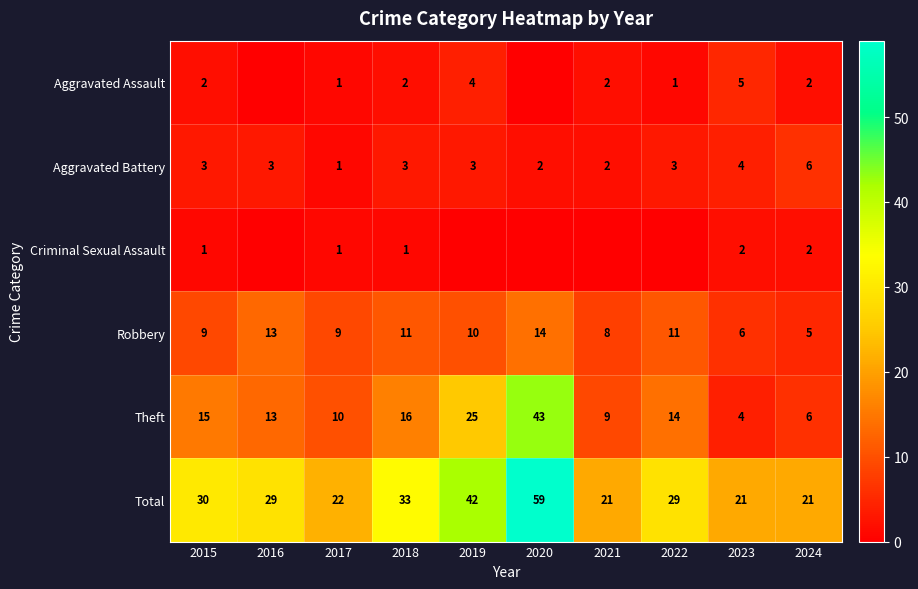

What is the difference between the Robbery values at 2015 and 2016?

4